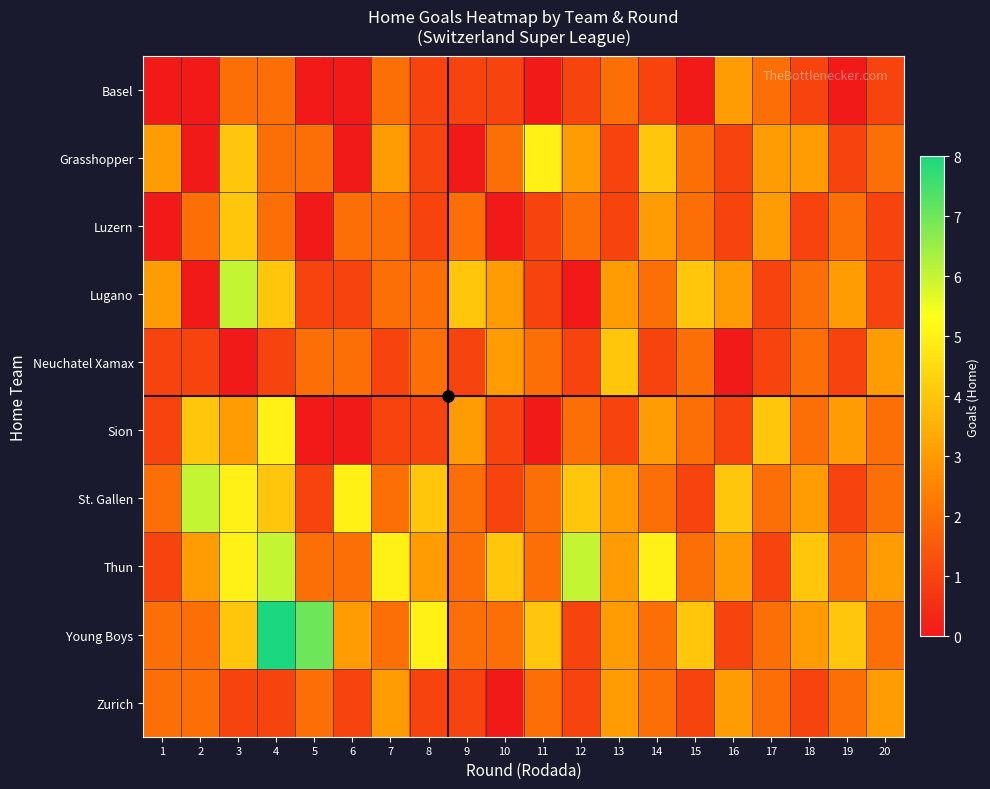

Between 17 and 12, which is larger?

17